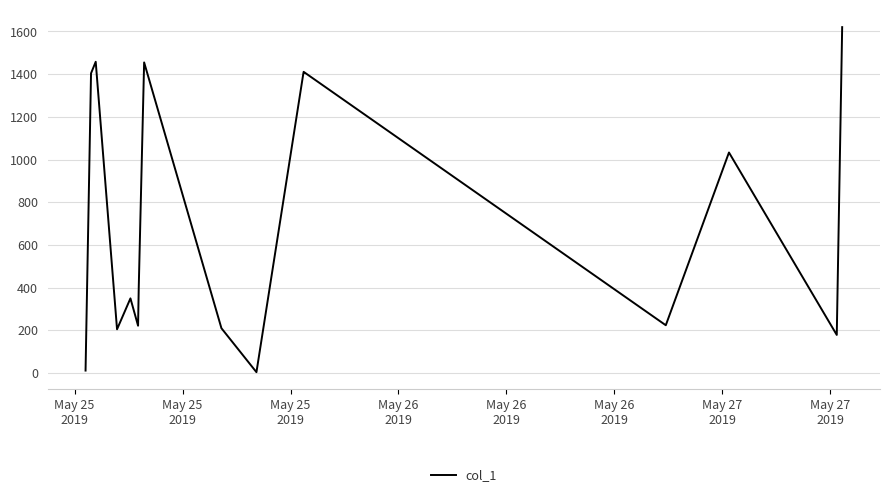

What is the greatest value displayed?

1620.2